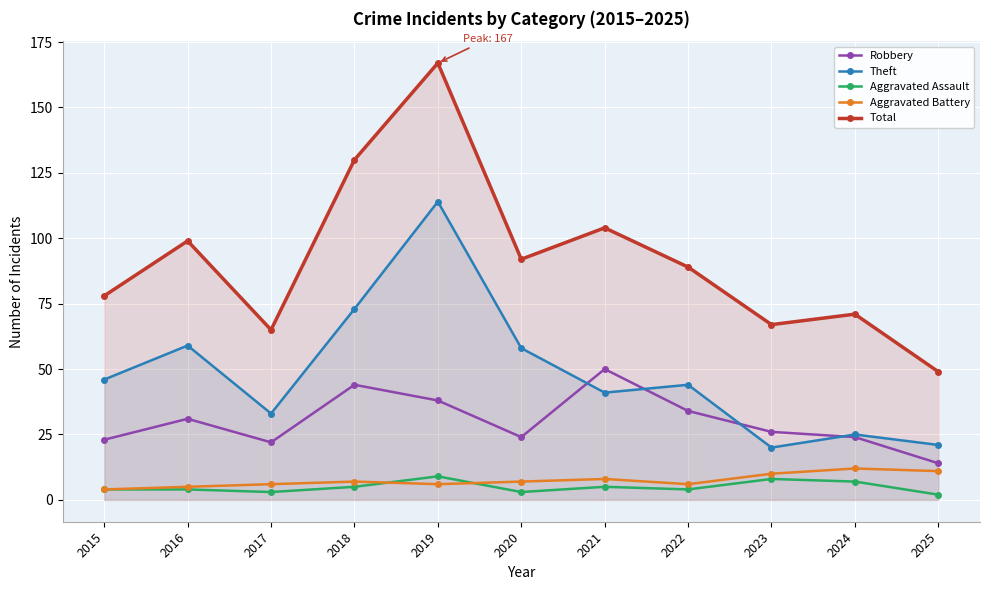

True or false: Total has a value of 99 at 2016.

True